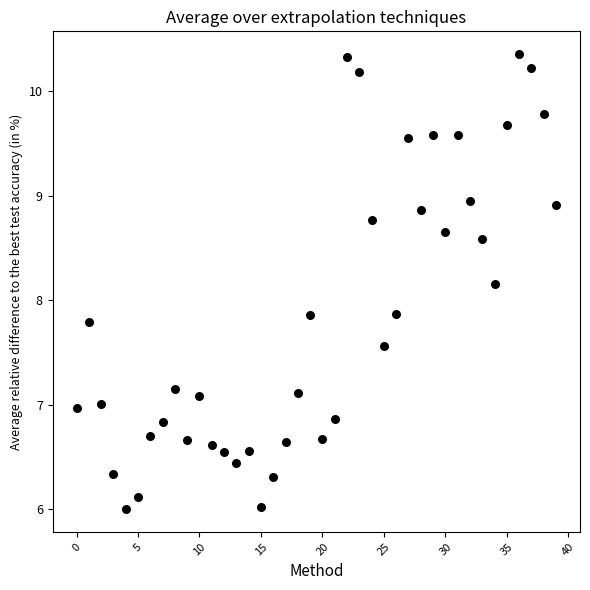

What is the range of Y values (max minus min)?

4.4